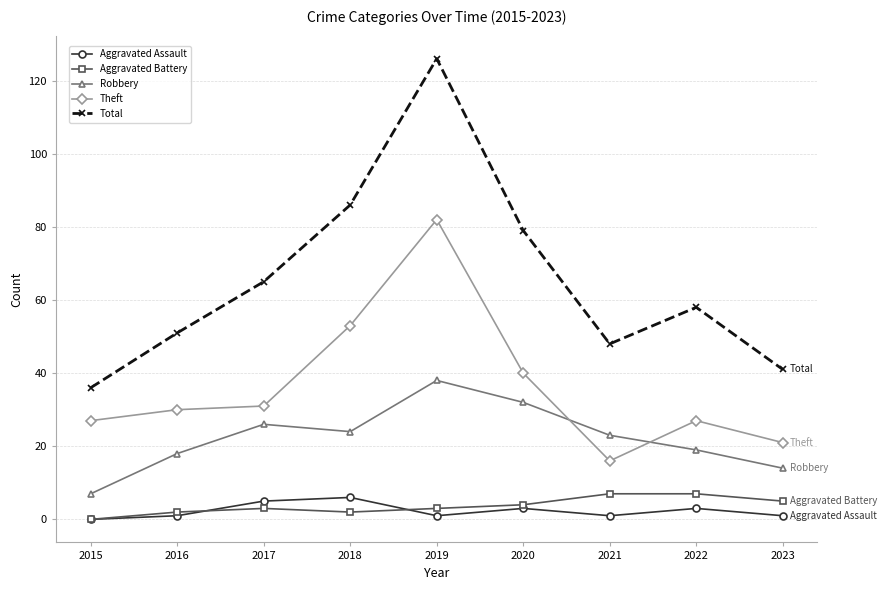

At which label does Theft reach its peak?

2019